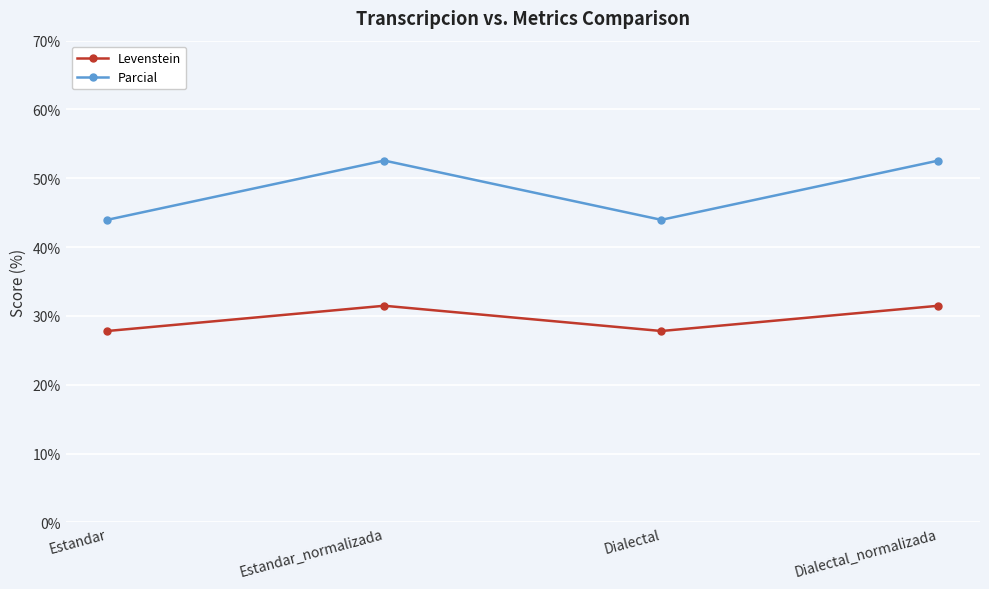

At Estandar_normalizada, list the series in order from largest to smallest.

Parcial, Levenstein